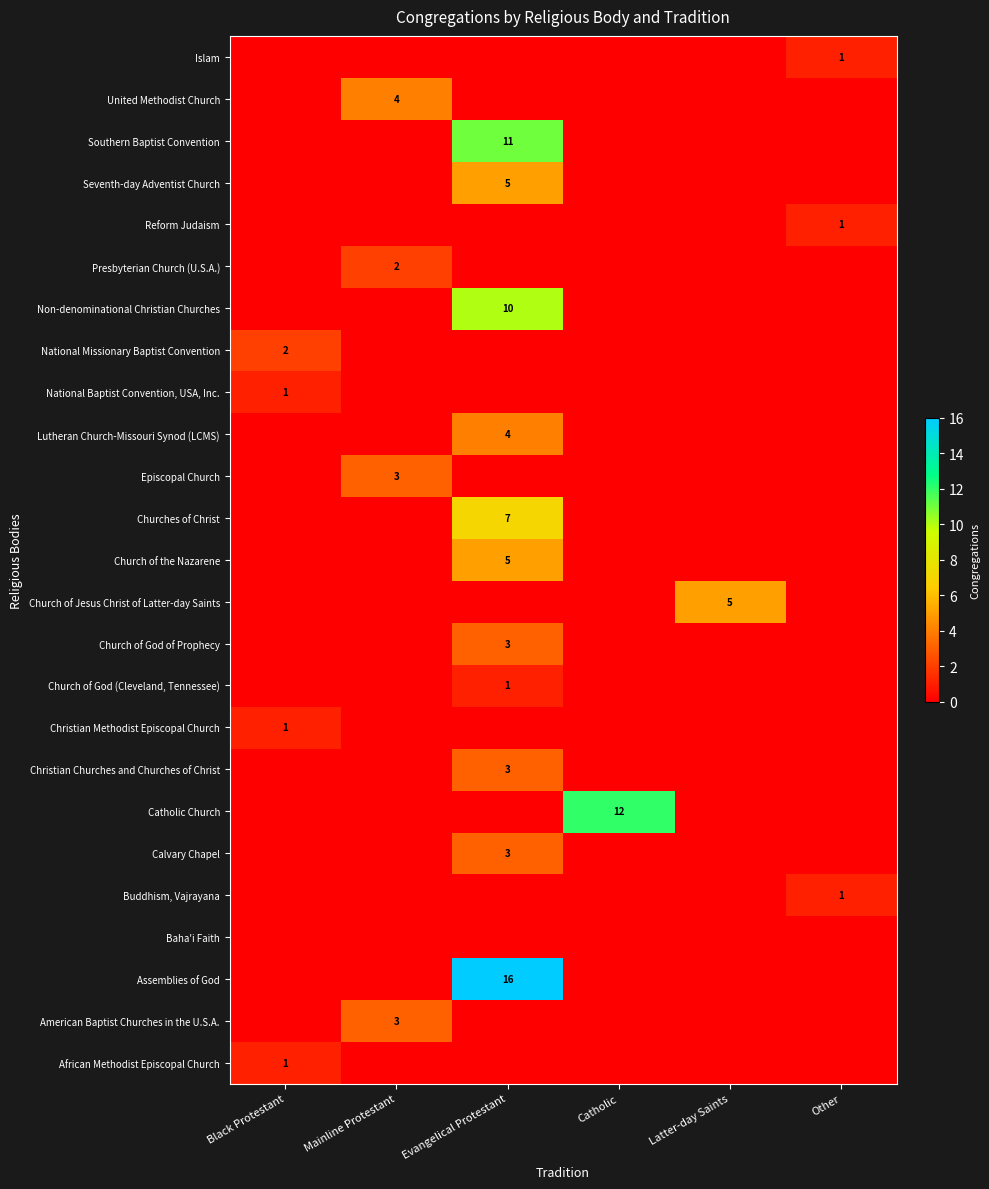

The Southern Baptist Convention series shows 11 at Evangelical Protestant. True or false?

True